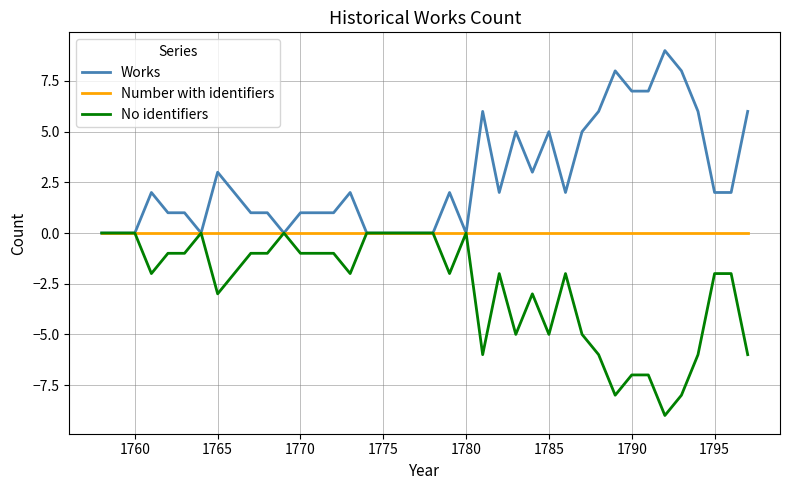

Which series has the largest total across all categories?

Works